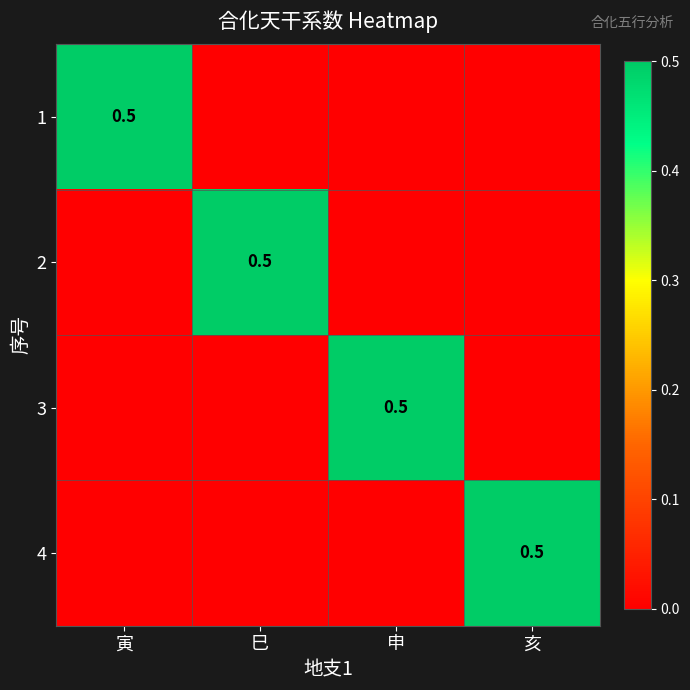

What is the difference between the highest and lowest values at 寅?

0.5